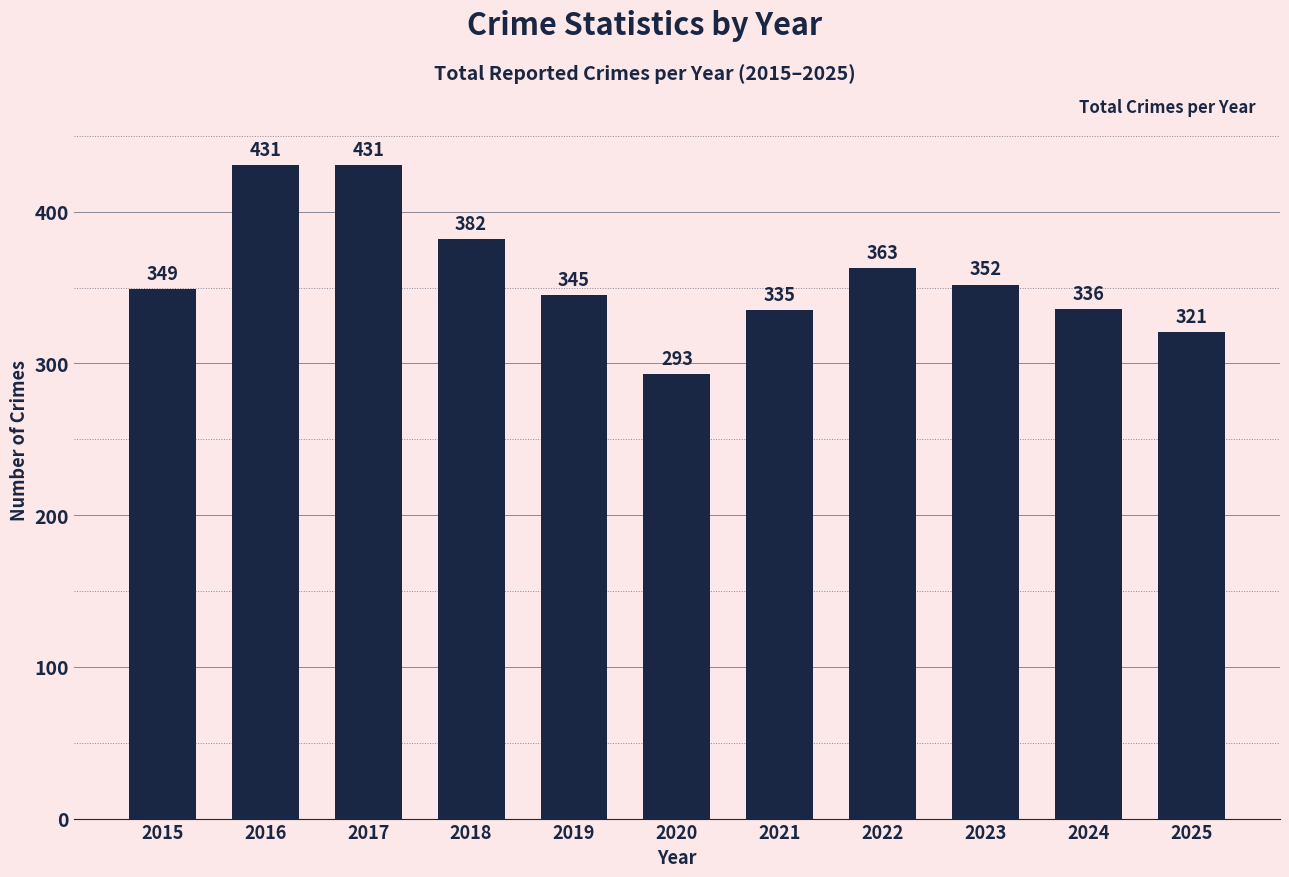

Reading right to left, extract all data points from this chart.

2025=321	2024=336	2023=352	2022=363	2021=335	2020=293	2019=345	2018=382	2017=431	2016=431	2015=349